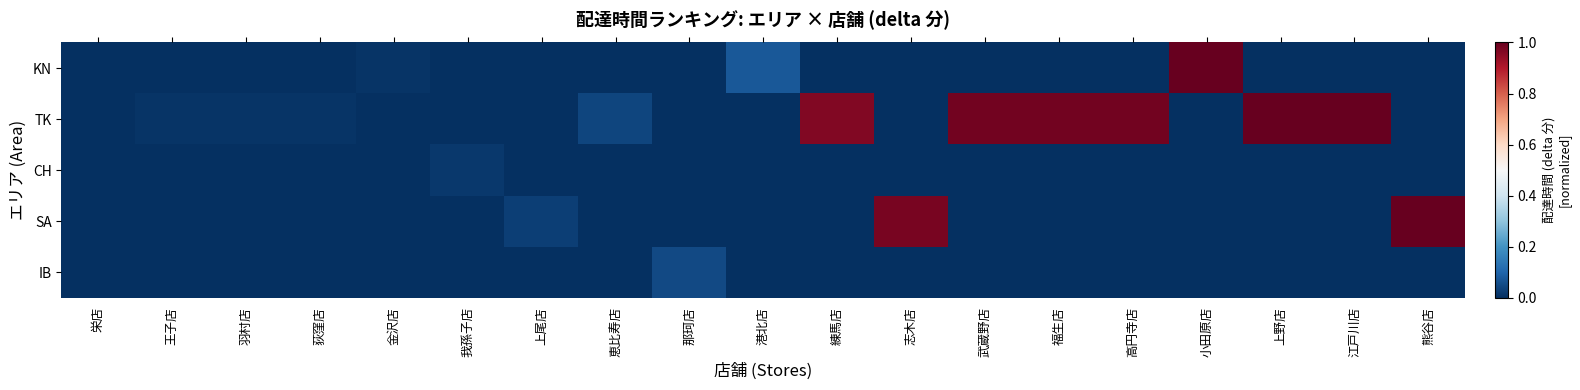

Which series changed the most between 金沢店 and 上野店?

TK